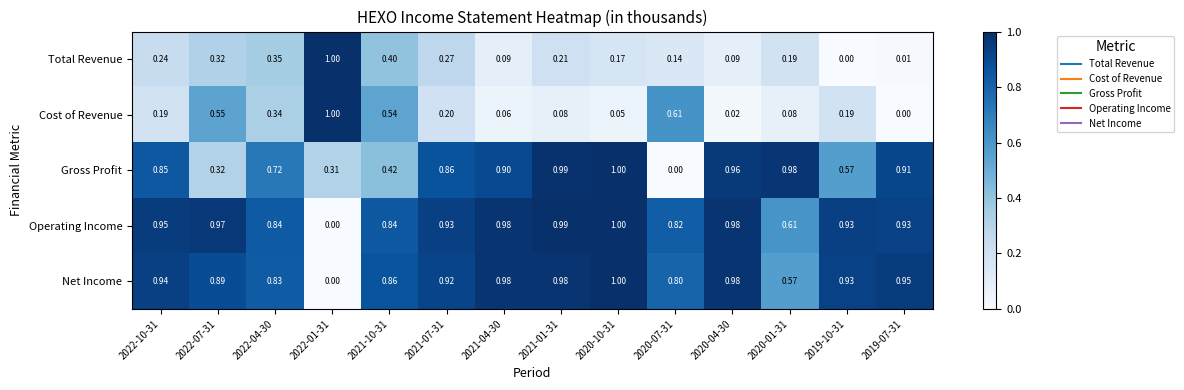

Which series changed the most between 2022-10-31 and 2020-07-31?

Gross Profit